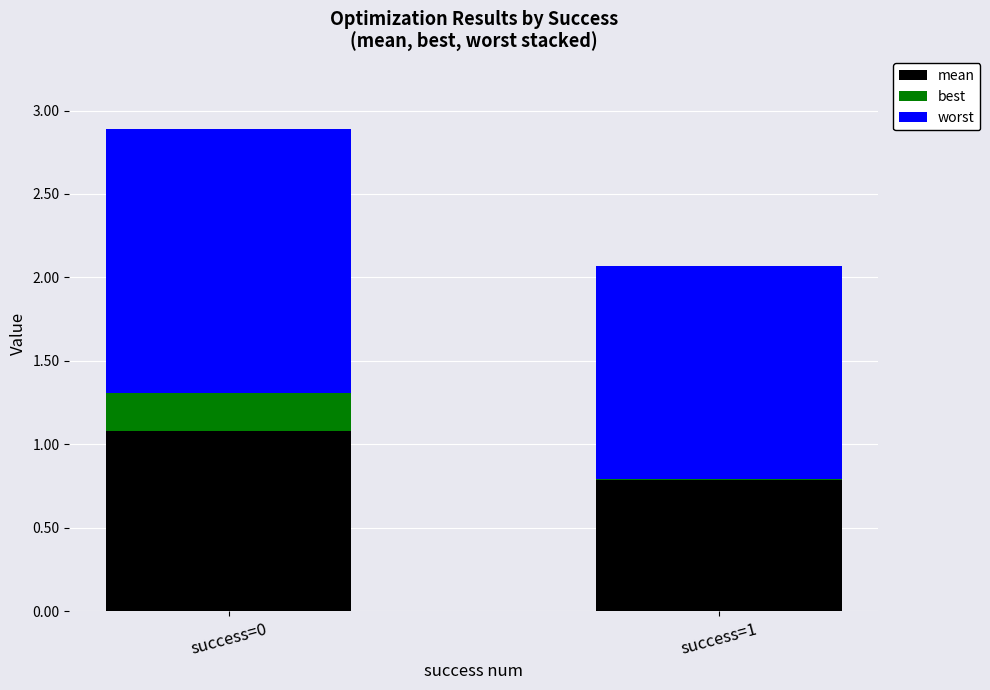

What is the average value of the worst series?

1.4